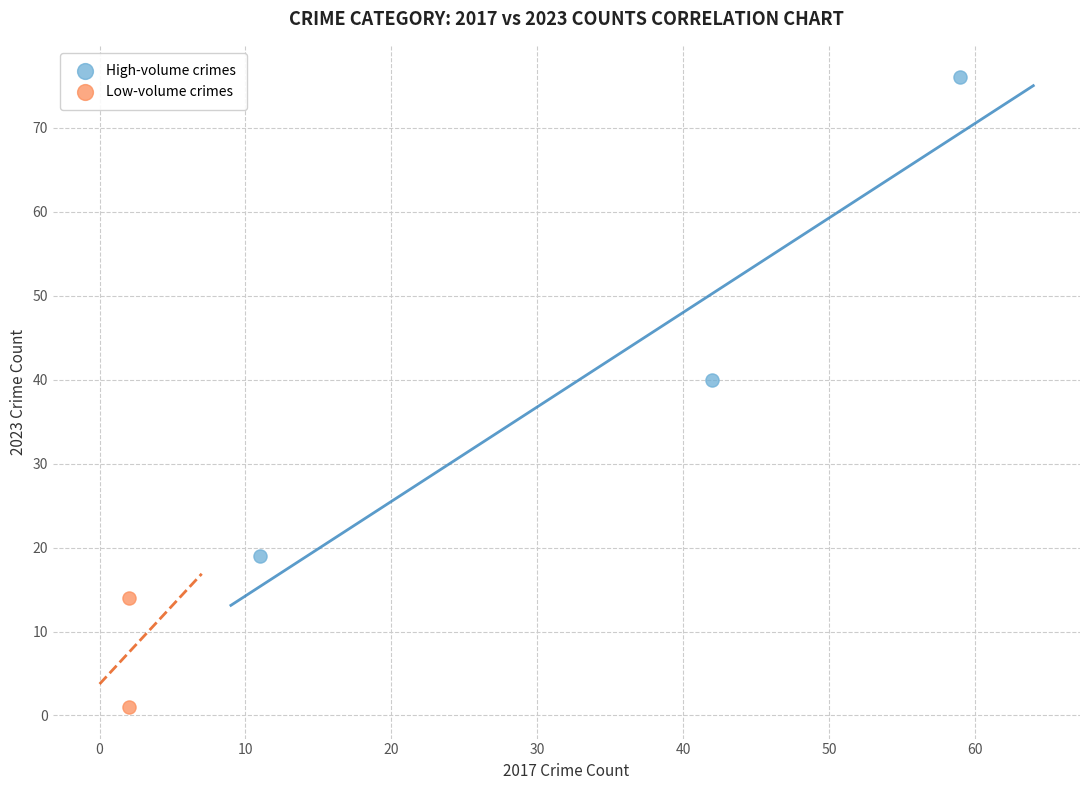

Which series contains the lowest Y value?

Low-volume crimes